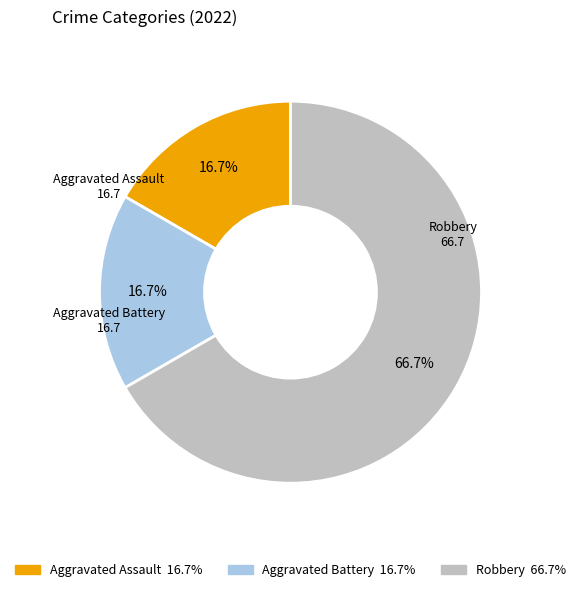

Between Aggravated Assault and Robbery, which is larger?

Robbery